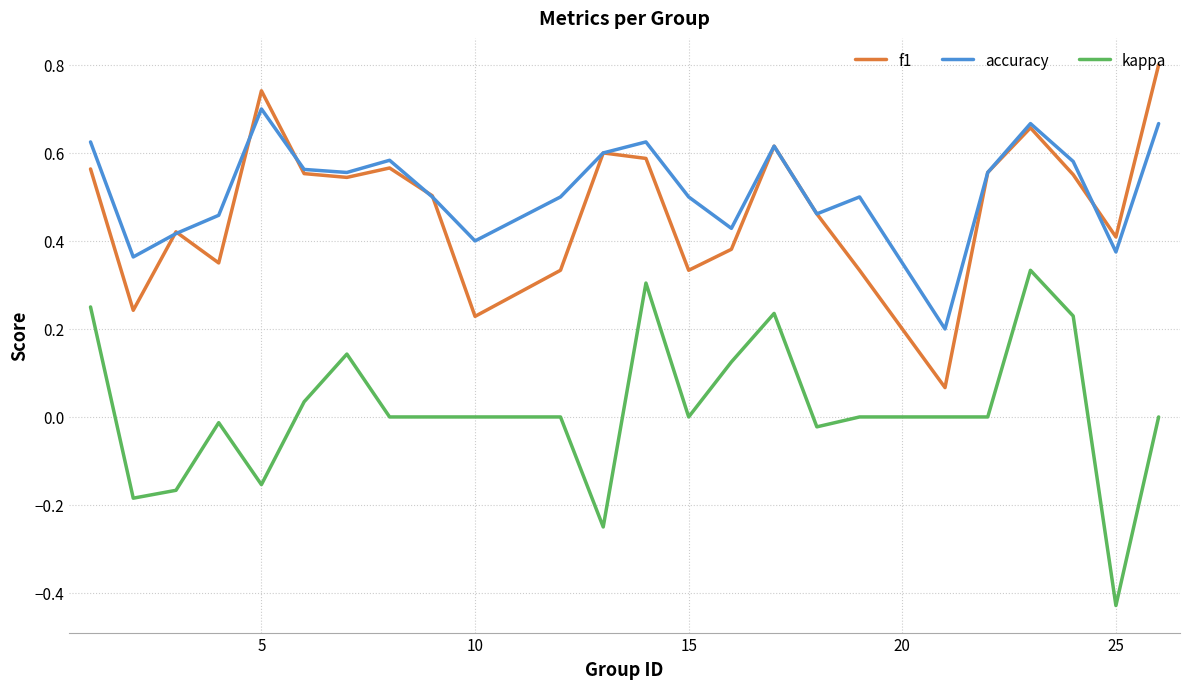

Does the chart display data point markers on the line(s)?

No